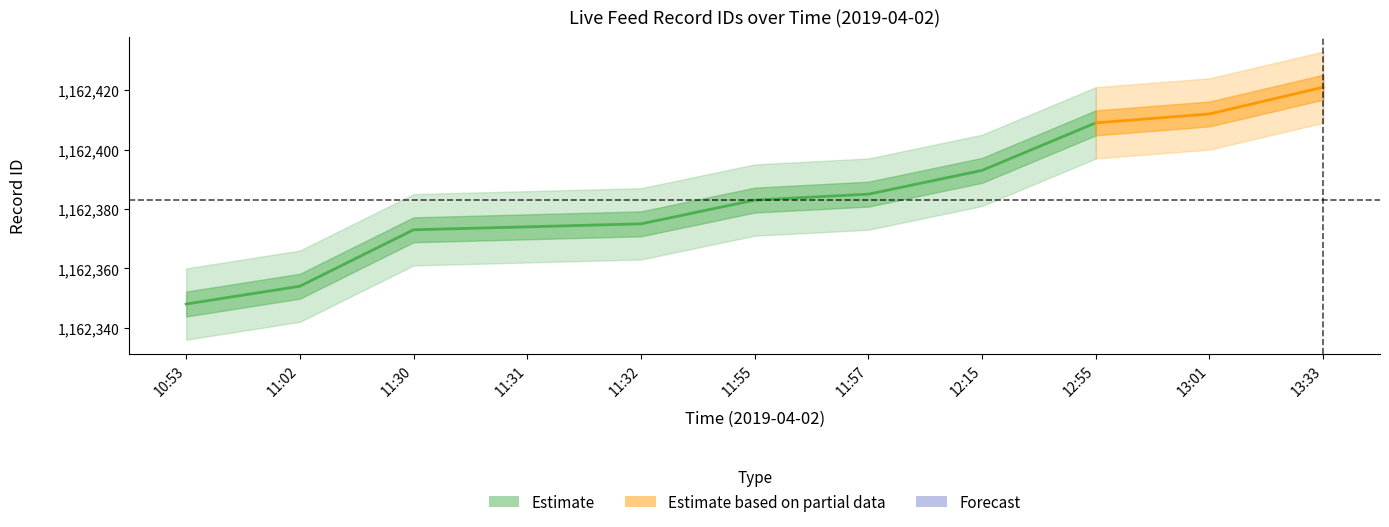

The value of Estimate_lower at 13:01 is 1903447. True or false?

False